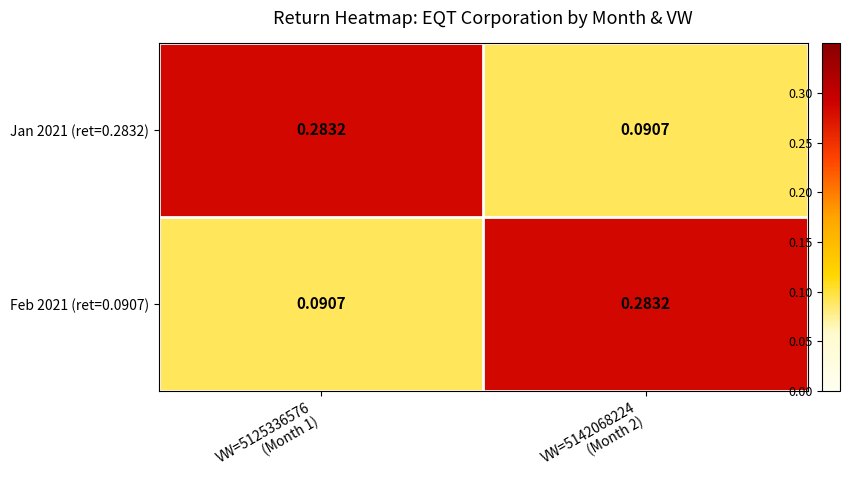

Rank the series at VW=5142068224
(Month 2) from highest to lowest value.

Feb 2021 (ret=0.0907), Jan 2021 (ret=0.2832)